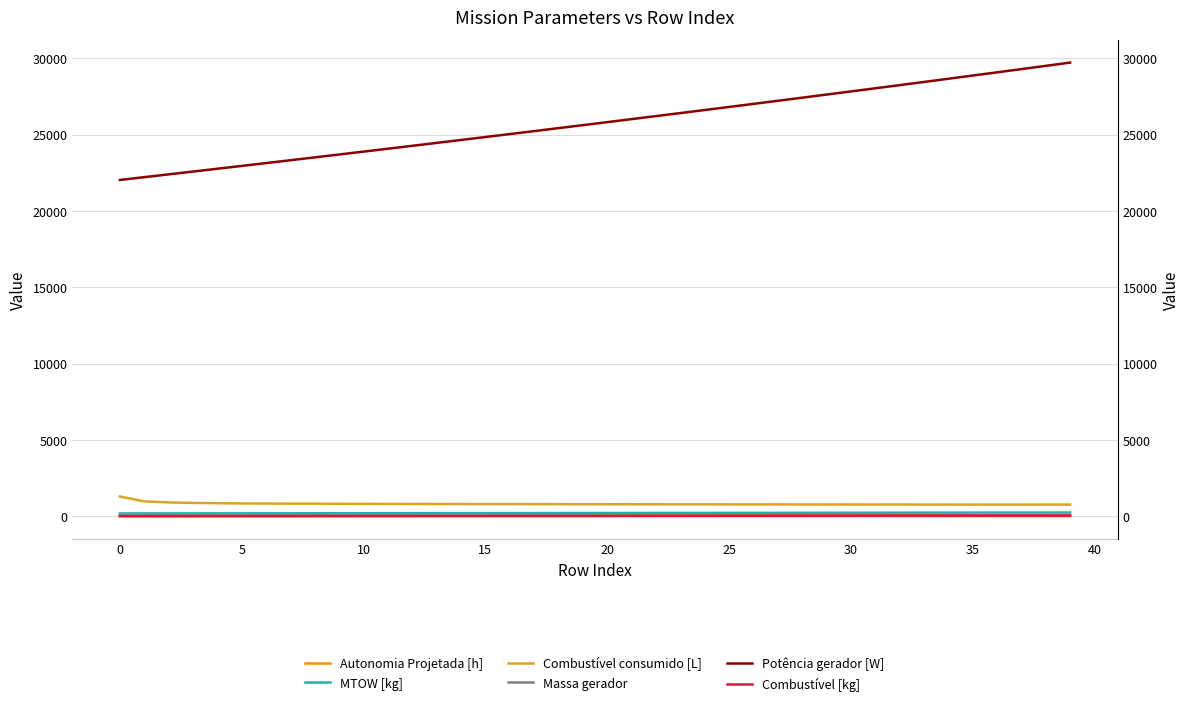

At how many categories does at least one series exceed 26085?

18